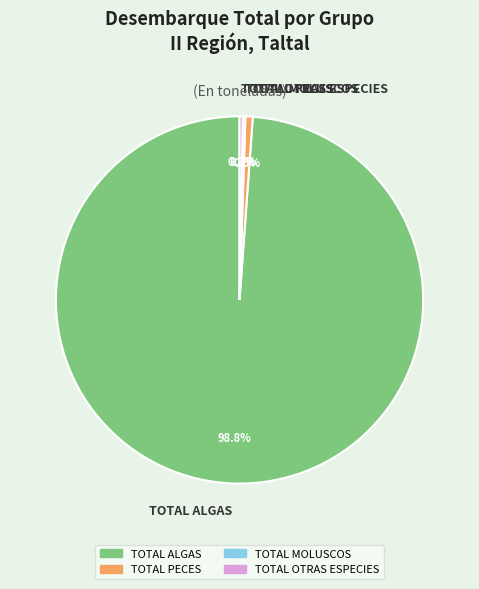

To the nearest percent, what percentage of the pie is TOTAL ALGAS?

99%